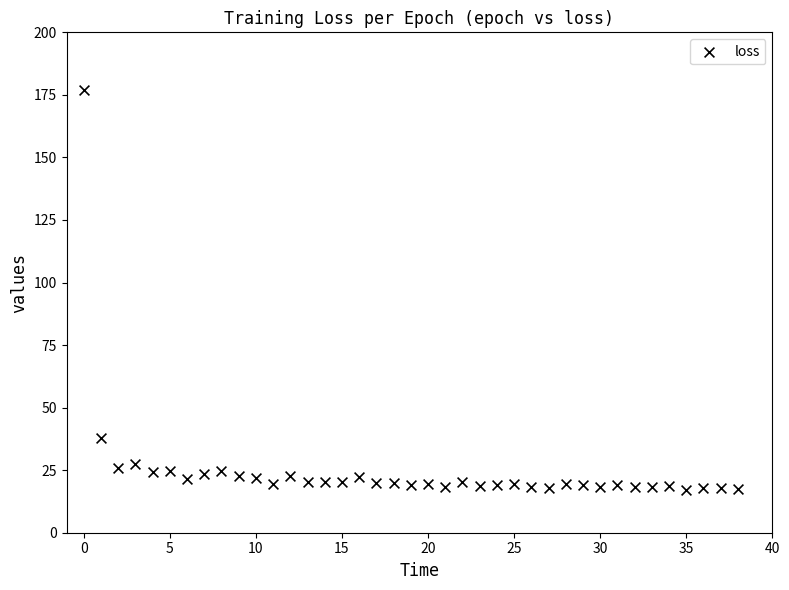

What is the range of Y values (max minus min)?

159.8